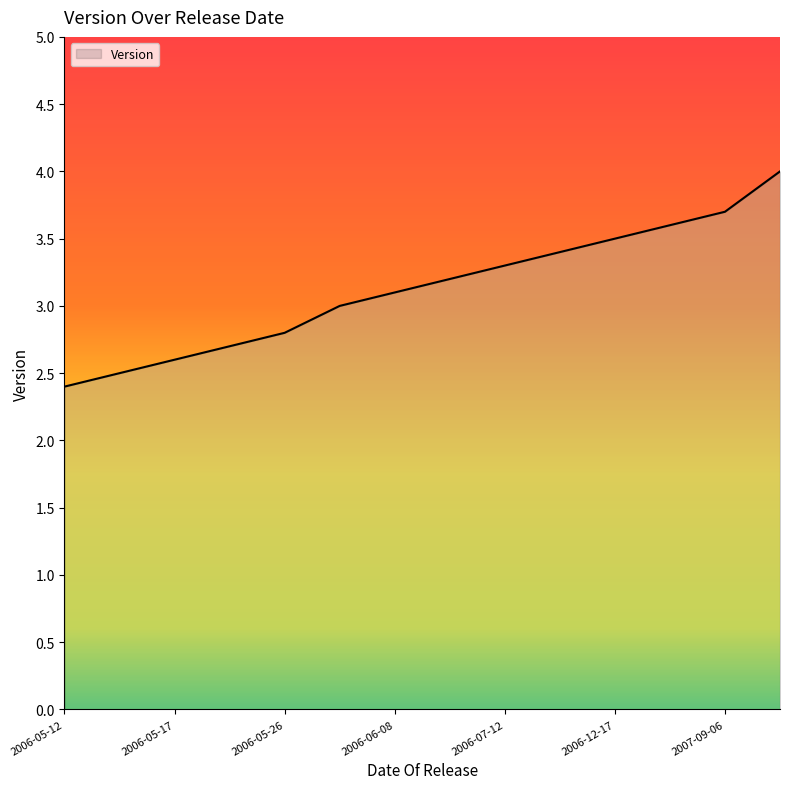

What is the difference between the maximum and minimum values?

1.6